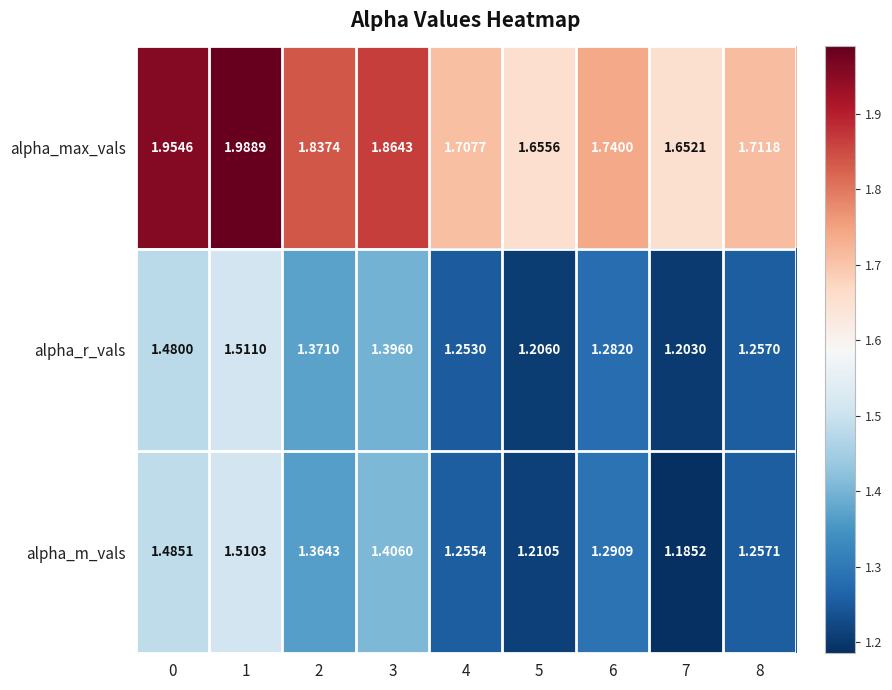

Rank the series at 6 from lowest to highest value.

alpha_r_vals, alpha_m_vals, alpha_max_vals